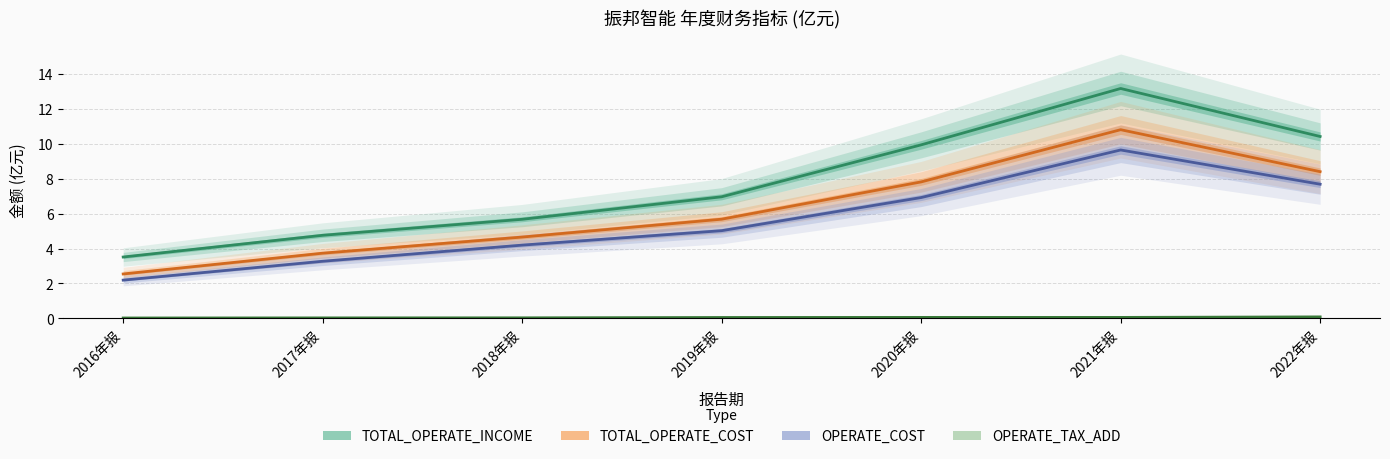

True or false: OPERATE_TAX_ADD and OPERATE_COST cross at least once.

False